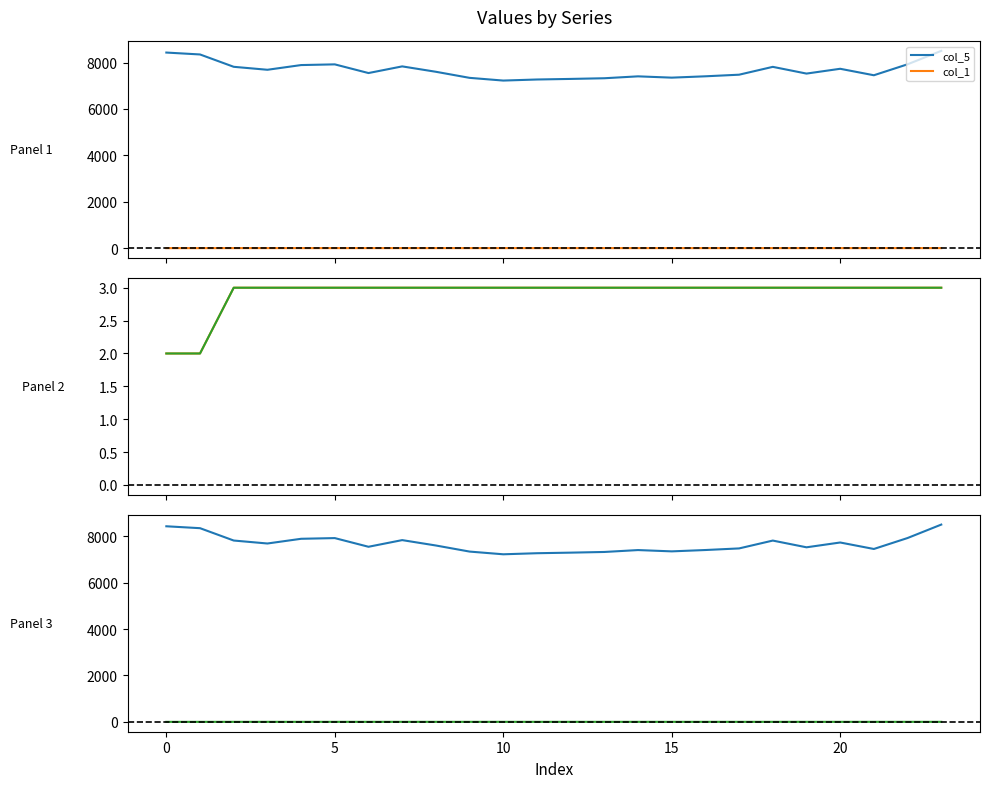

What is the label of the 22nd point from the left?

21